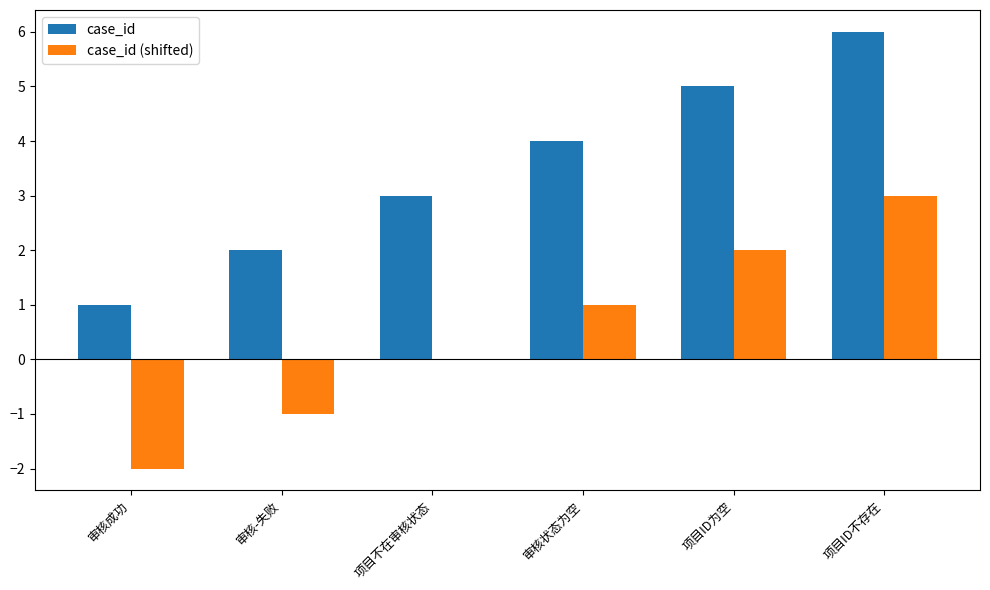

How many case_id values are between 2 and 5?

4